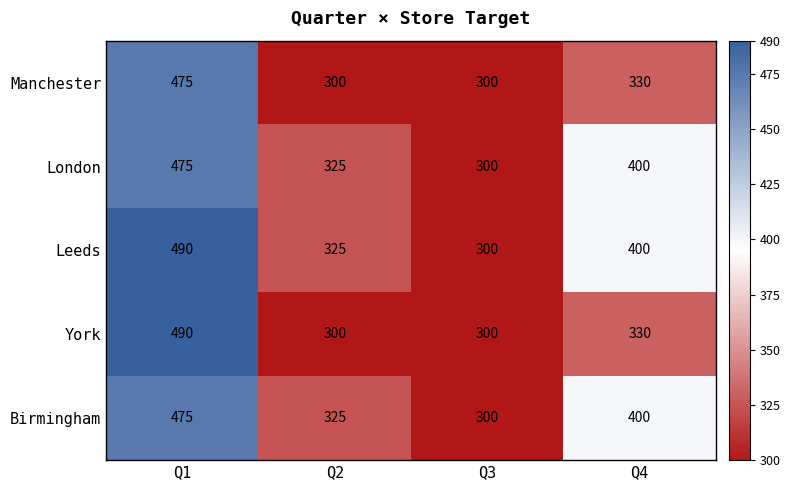

Reading left to right, list all the values displayed in this chart.

Manchester: Q1=475	Q2=300	Q3=300	Q4=330
London: Q1=475	Q2=325	Q3=300	Q4=400
Leeds: Q1=490	Q2=325	Q3=300	Q4=400
York: Q1=490	Q2=300	Q3=300	Q4=330
Birmingham: Q1=475	Q2=325	Q3=300	Q4=400